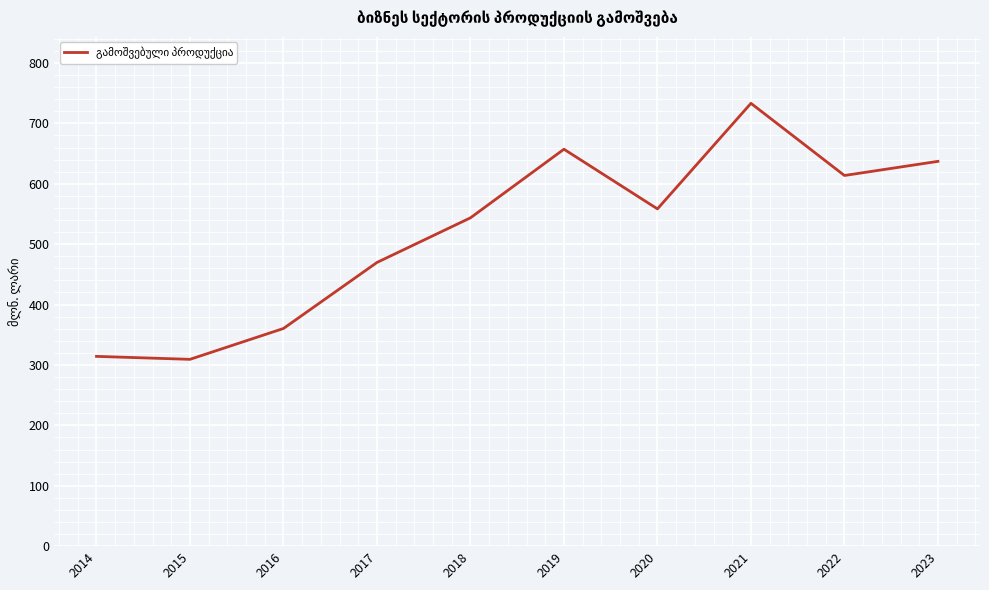

Which category has the highest value across all series?

2021